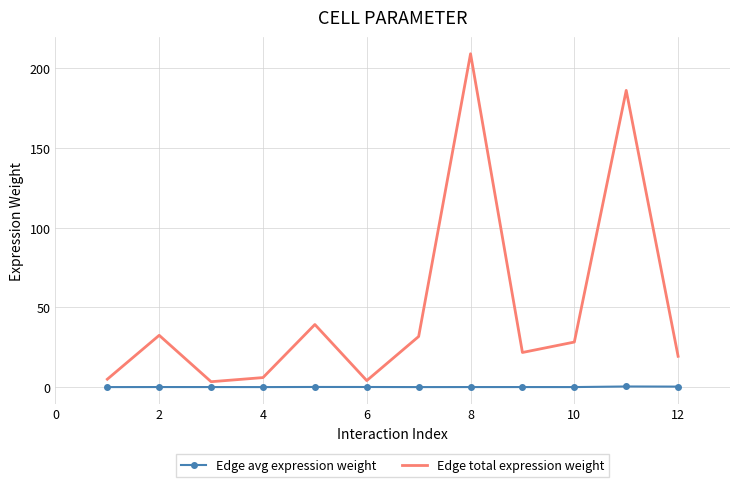

True or false: Edge avg expression weight and Edge total expression weight cross at least once.

False